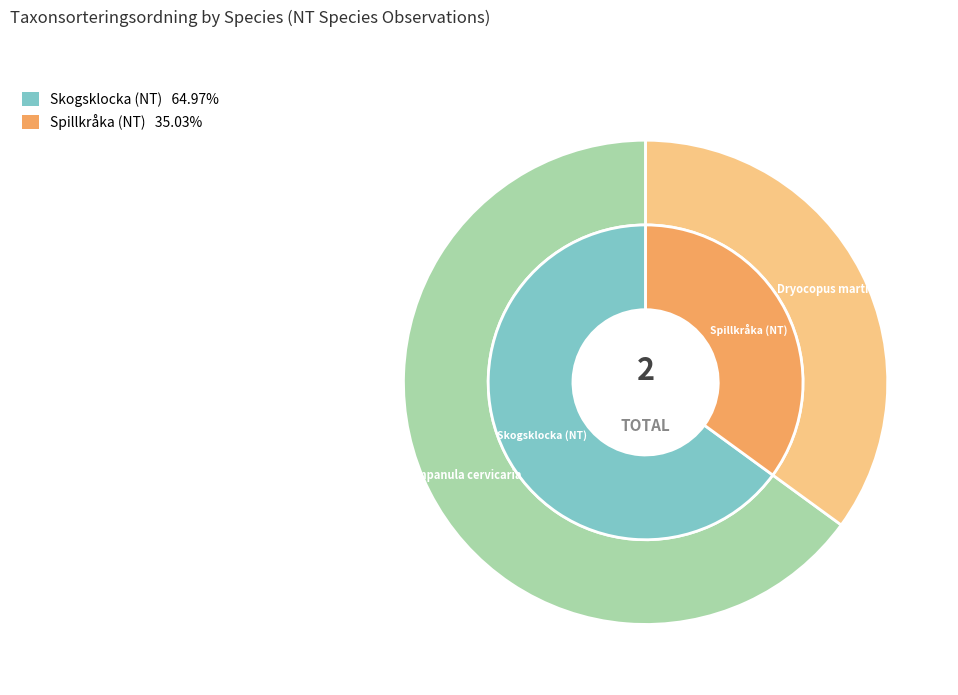

How much of the chart is everything except Skogsklocka (NT)?

35.0%